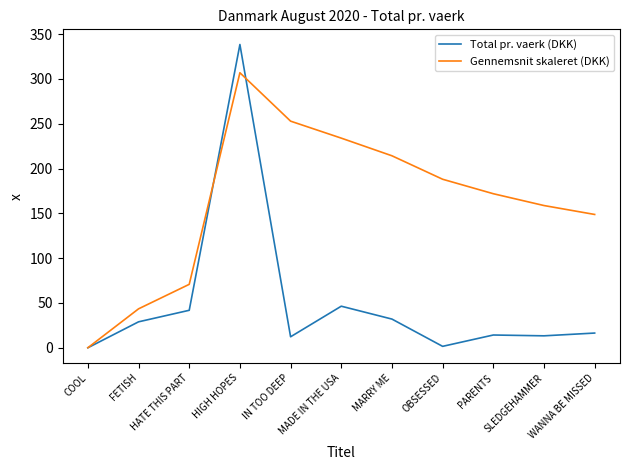

Is the value of Gennemsnit skaleret (DKK) at WANNA BE MISSED greater than the value of Total pr. vaerk (DKK) at OBSESSED?

Yes